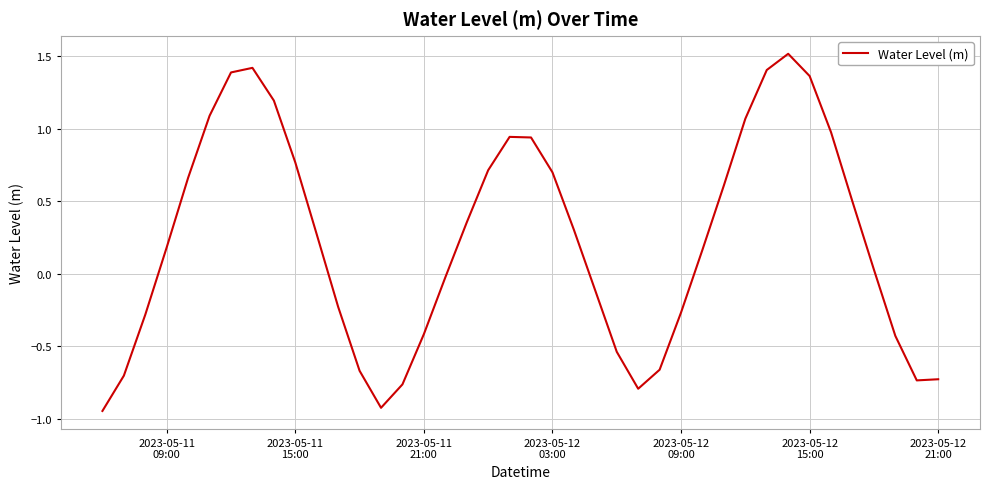

What is the greatest value displayed?

1.5